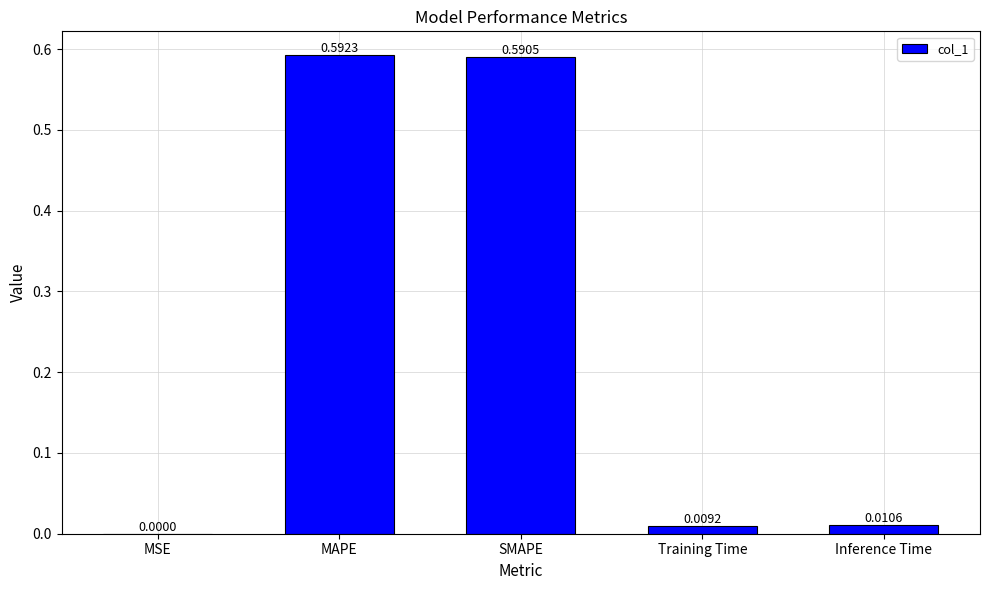

At which label is the value closest to 0?

MSE